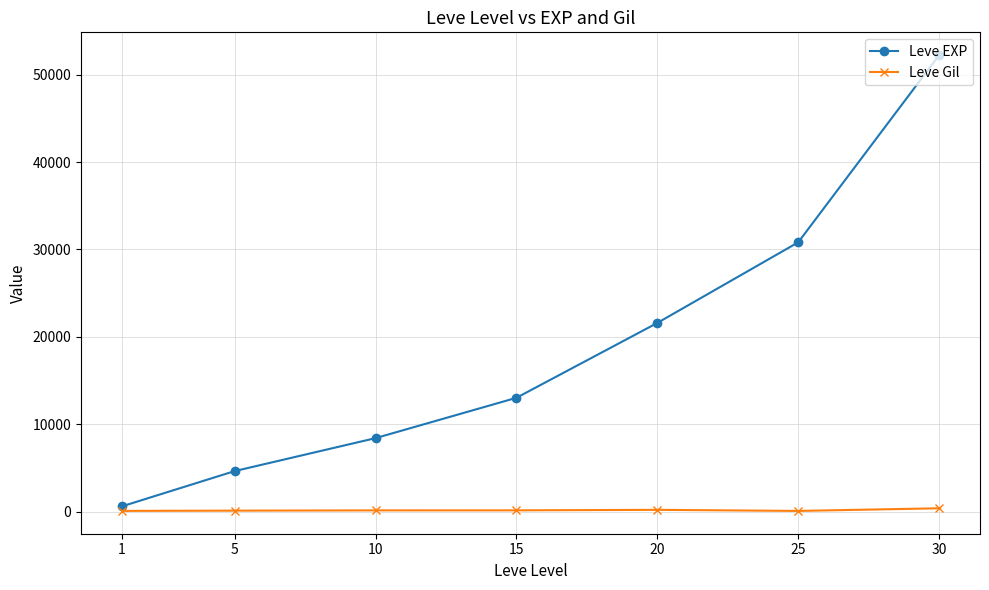

Which series has the widest spread of values?

Leve EXP